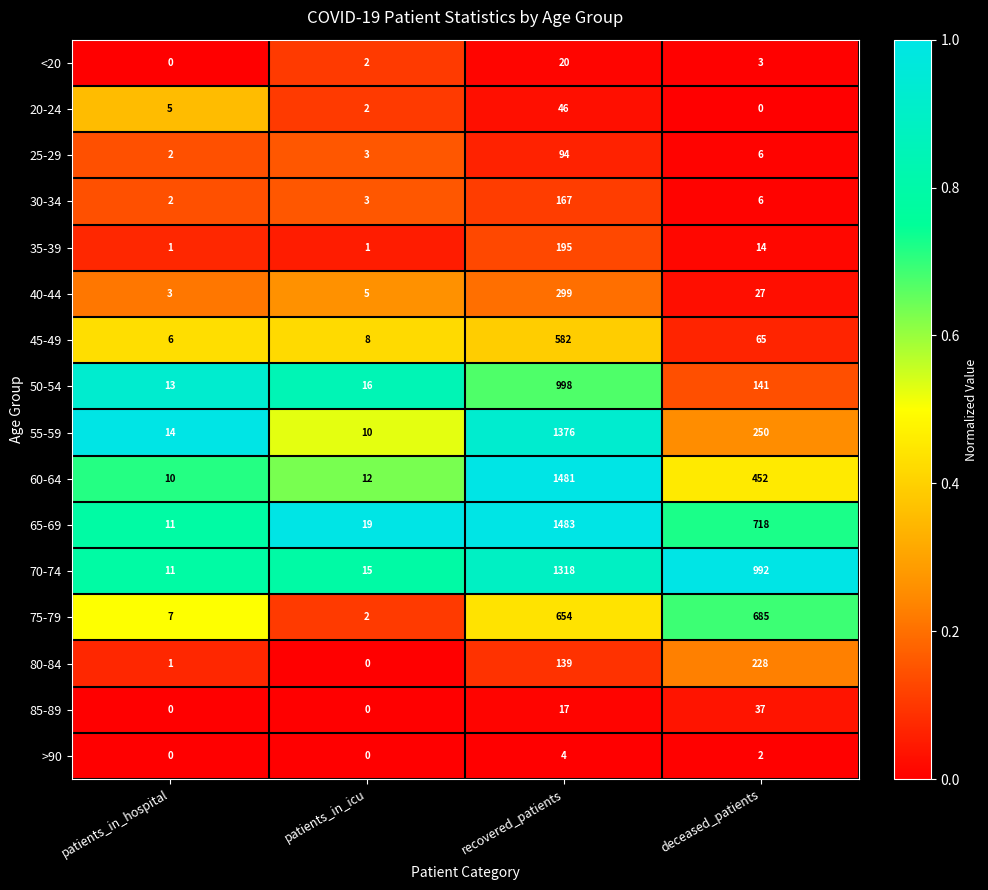

What is the total value across all series at recovered_patients?

8873